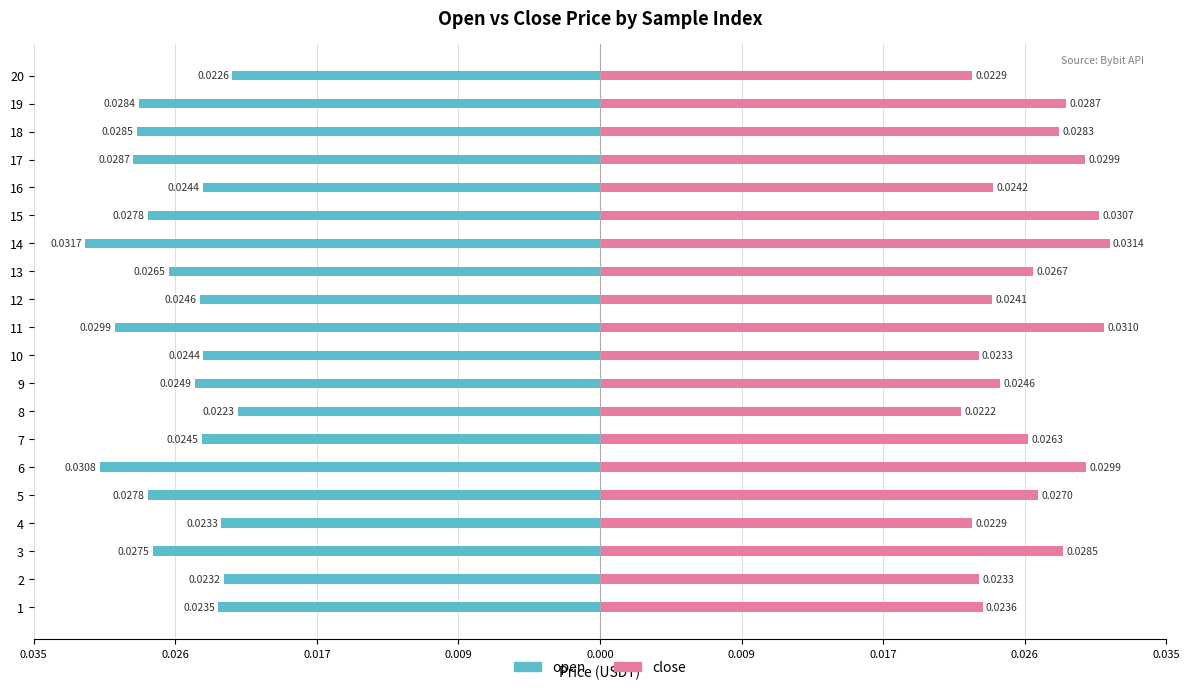

Count the number of data series in this chart.

2